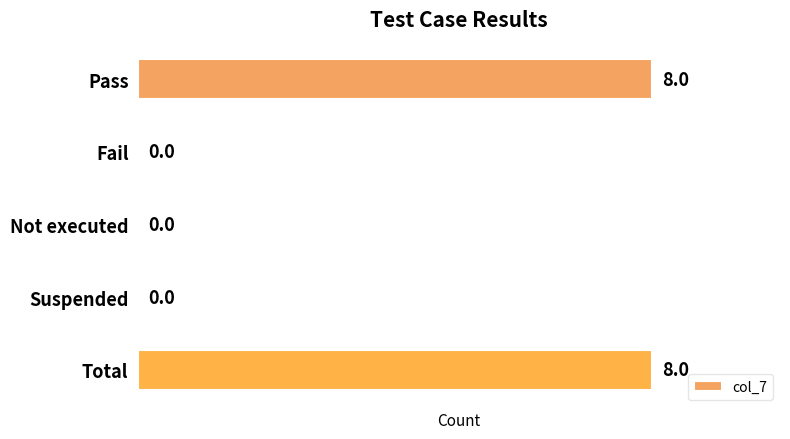

What is the sum of all values?

16